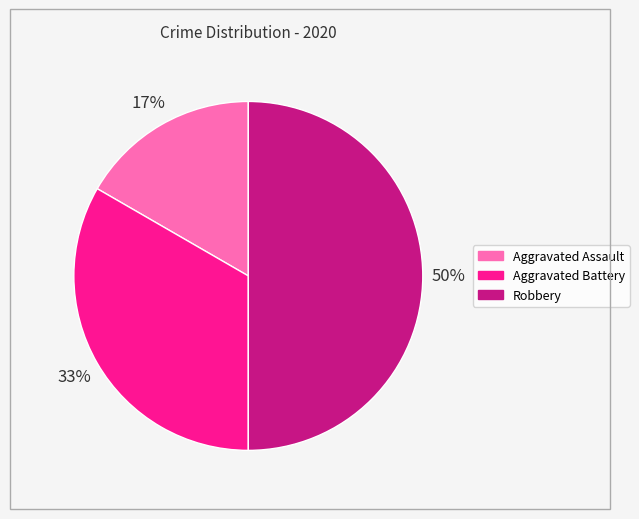

Approximately how many times larger is the value at Aggravated Battery compared to Robbery?

0.7